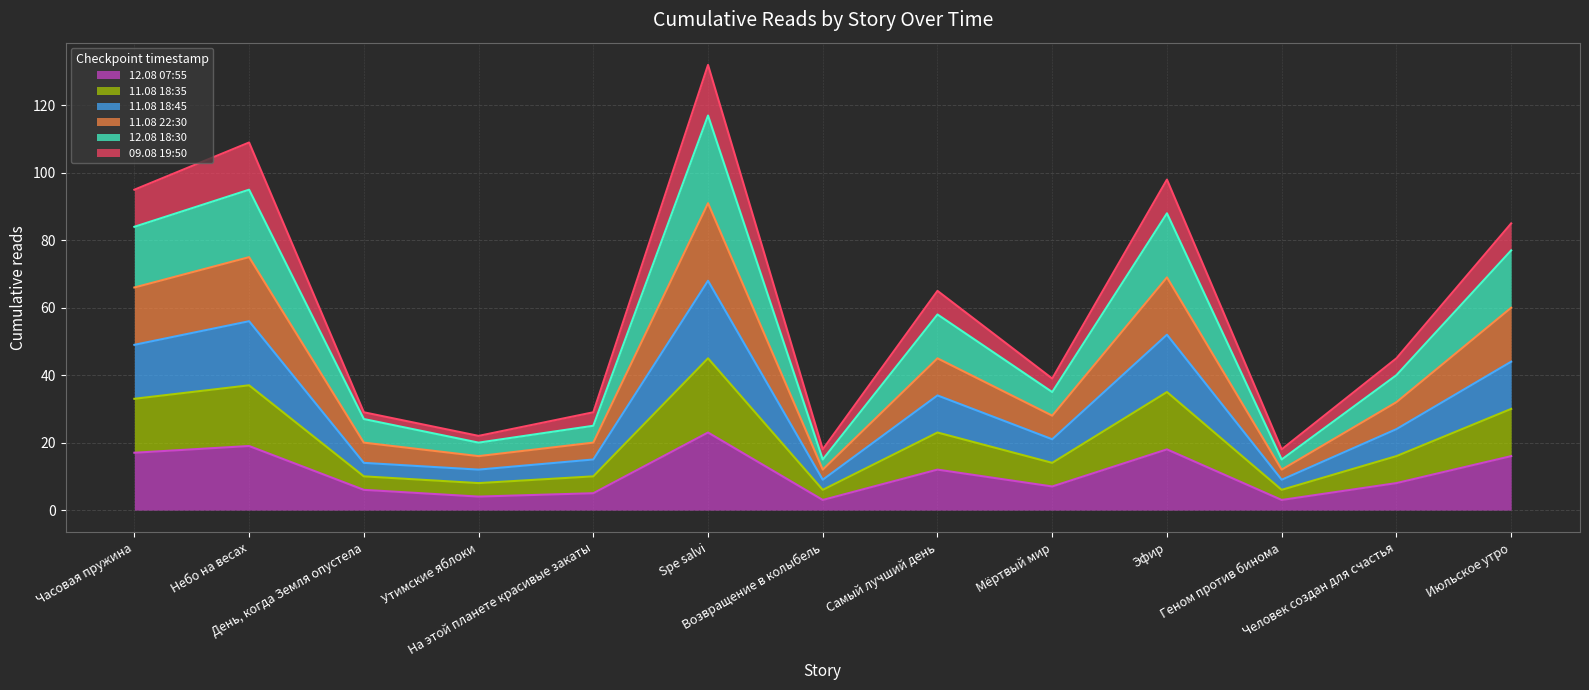

At which category is the sum across all series the highest?

Spe salvi